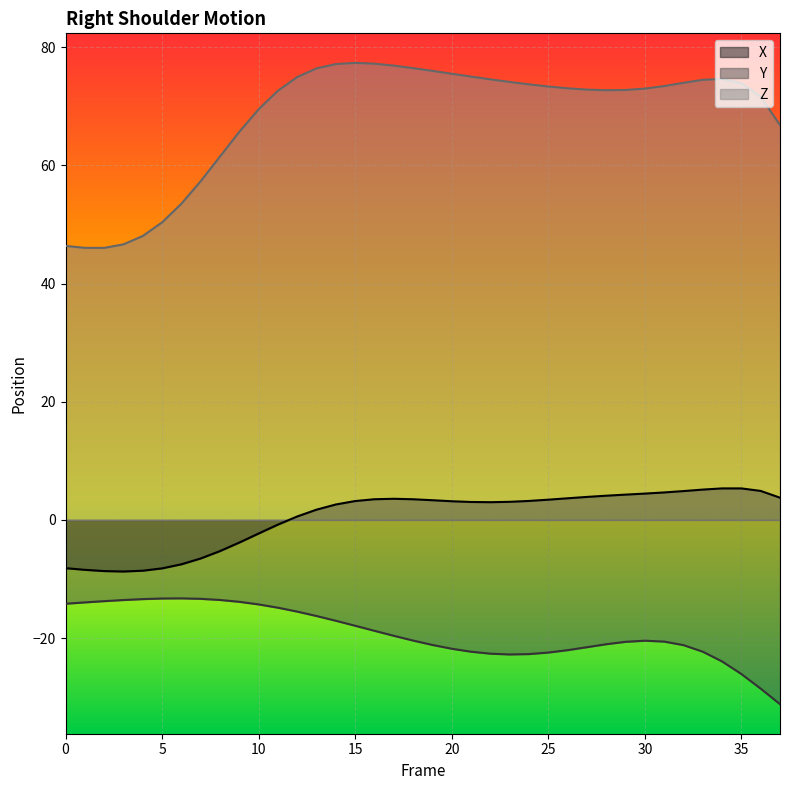

Between 5 and 29, which is larger?

29